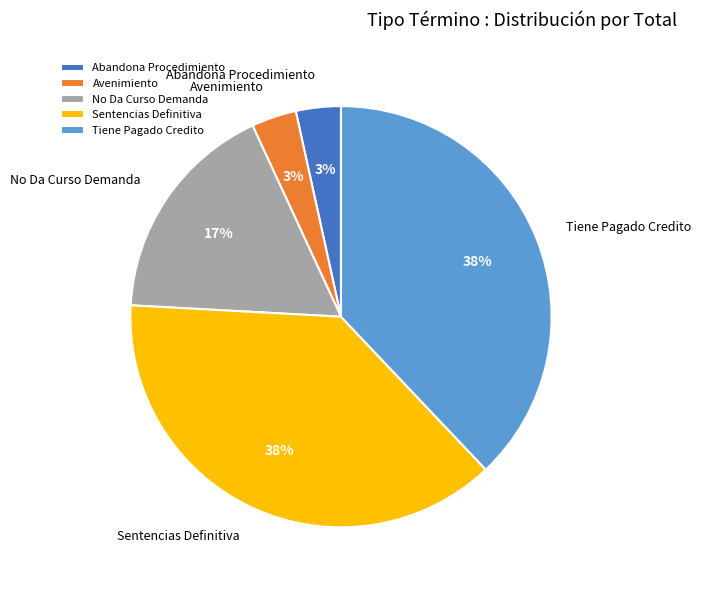

To the nearest percent, what portion does Abandona Procedimiento represent?

3%